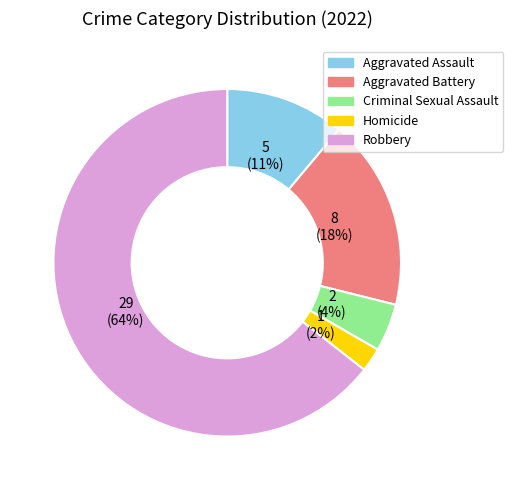

Does any single category account for the majority?

Yes